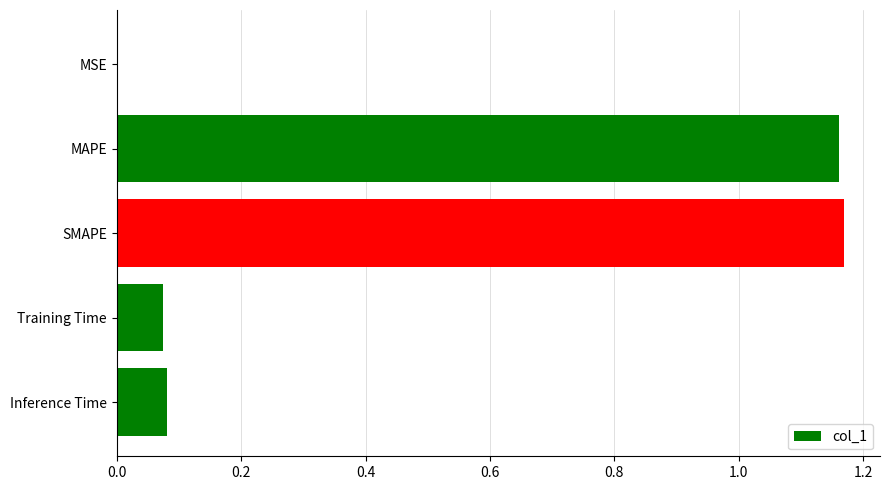

Are the bars horizontal?

Yes